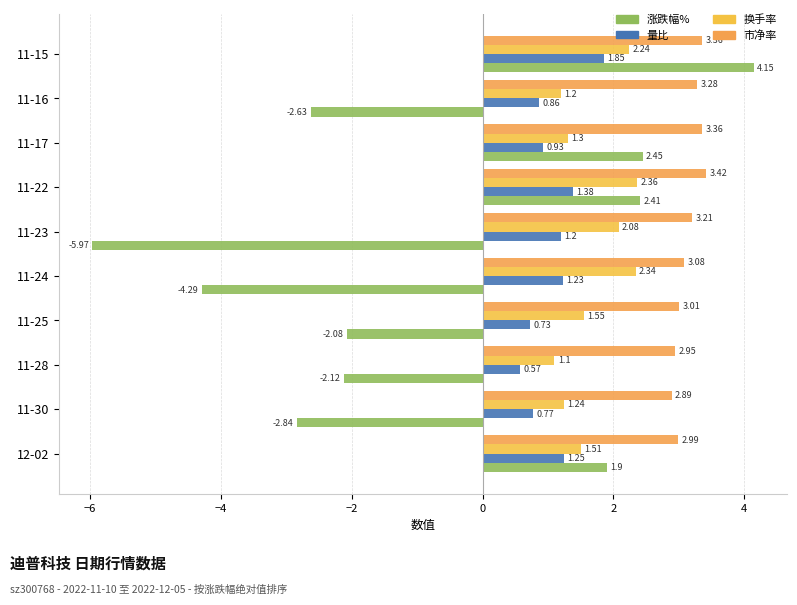

What is the difference between the maximum and minimum values in the 量比 series?

1.3